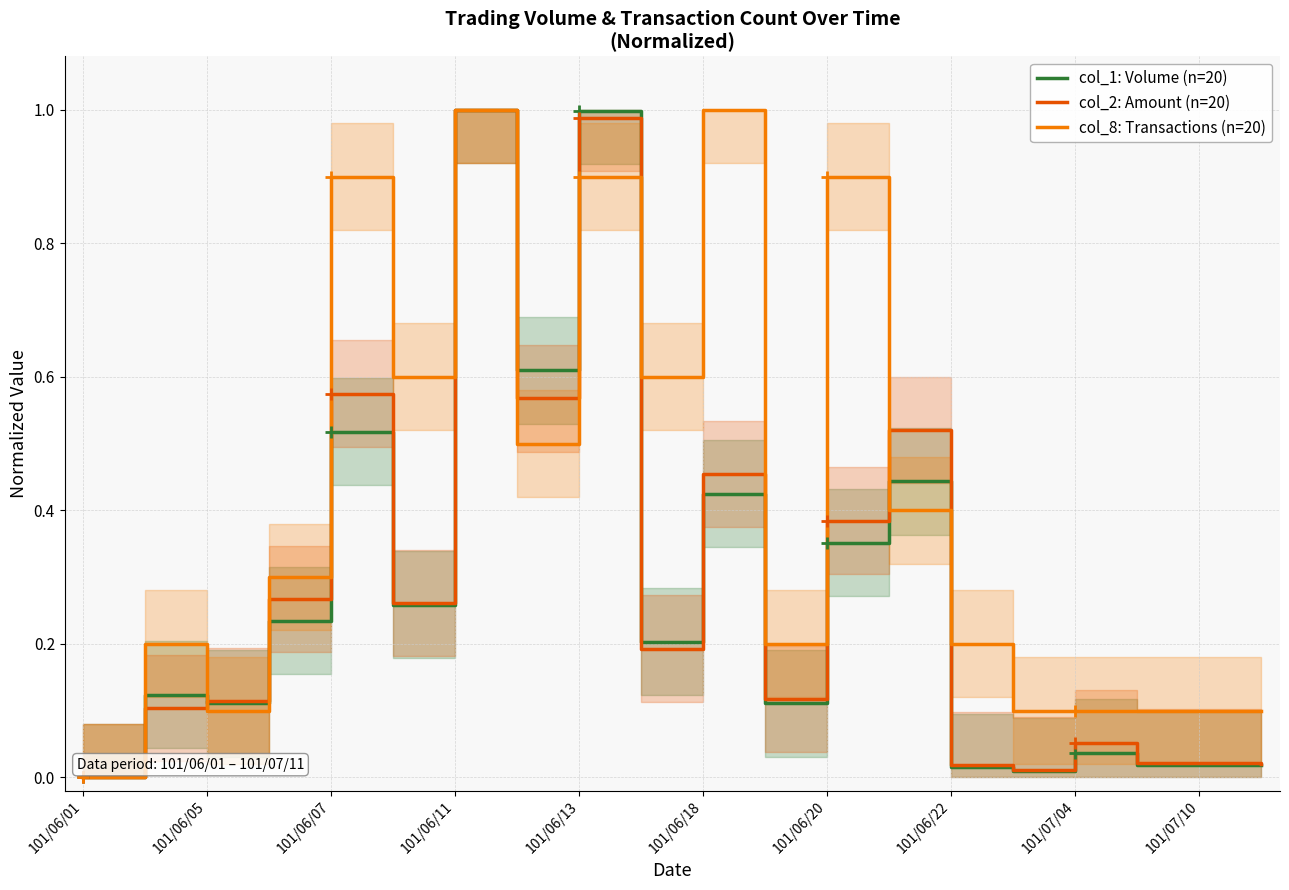

Which series ends up on top after the final intersection of col_1: Volume (n=20) and col_8: Transactions (n=20)?

col_8: Transactions (n=20)